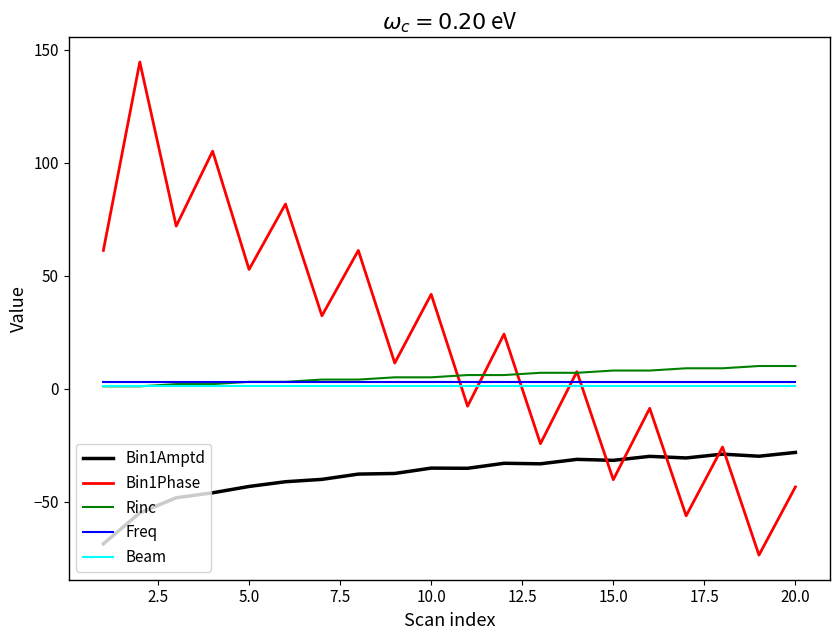

What is the greatest value displayed?

144.6